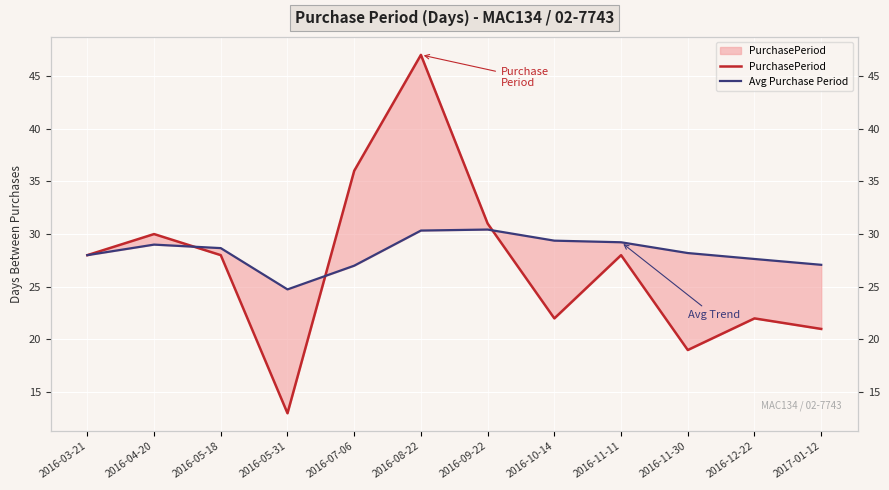

What position from the right is 2016-09-22?

6